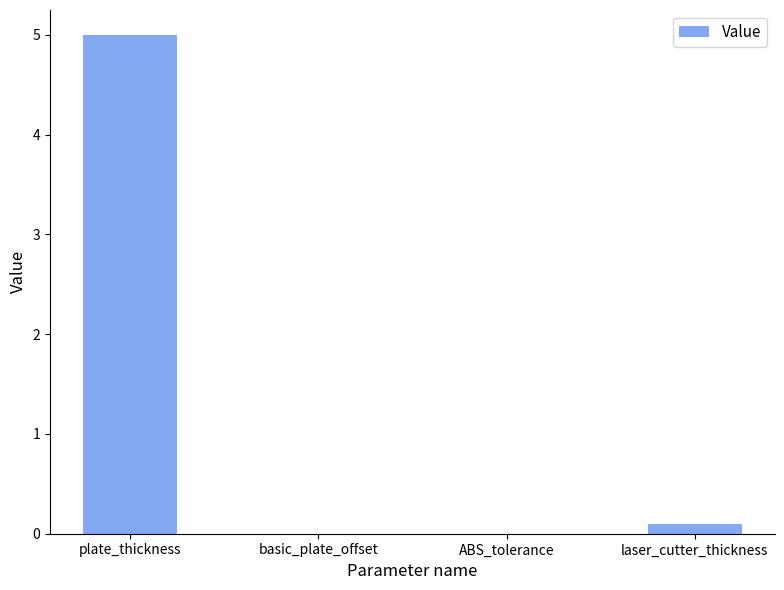

Is it true that the value at basic_plate_offset is 0.0?

True